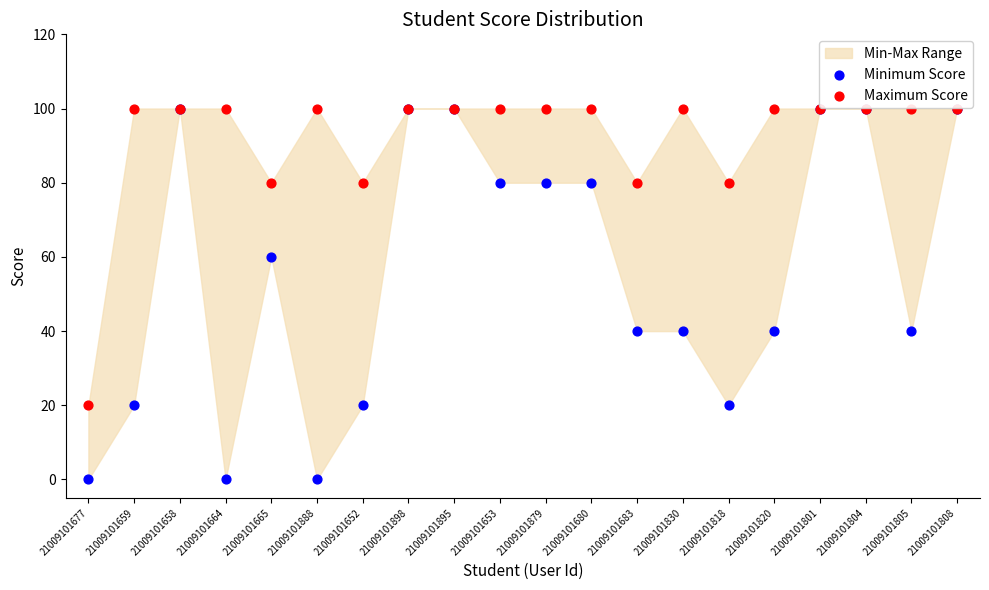

Which series contains the lowest Y value?

Minimum Score